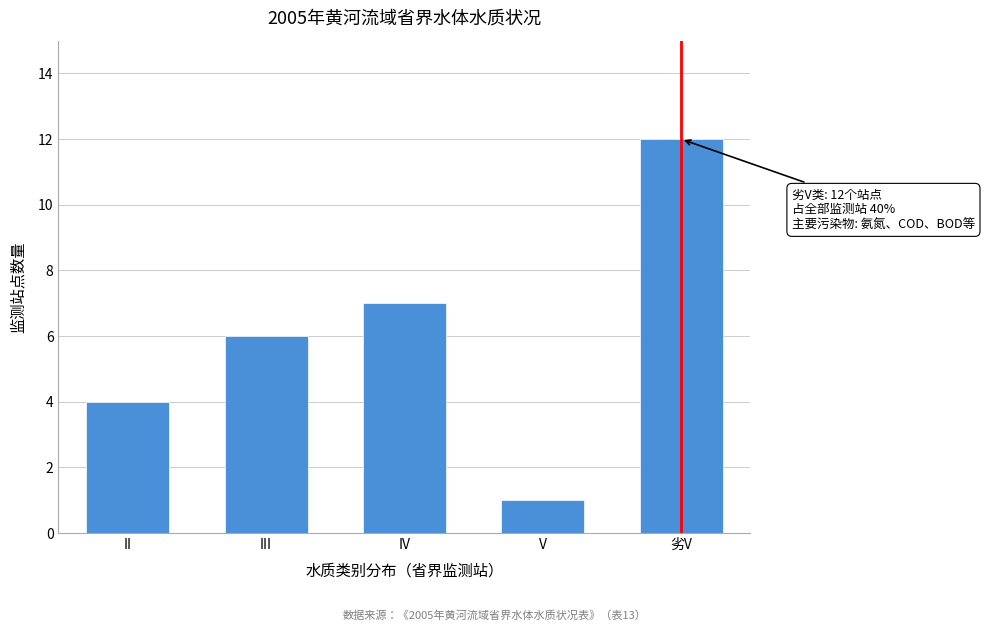

Reading right to left, transcribe all the data shown in this chart.

劣V=12	V=1	IV=7	III=6	II=4